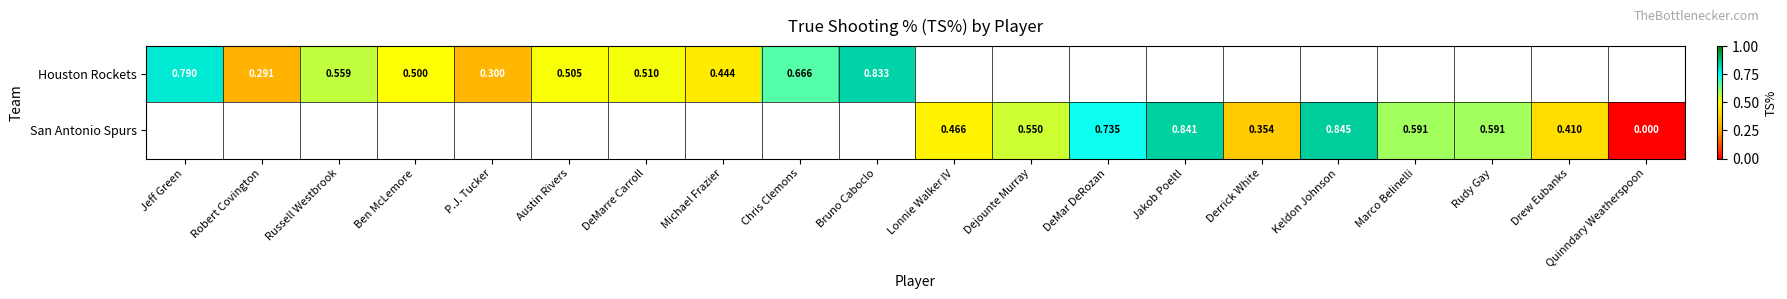

What is the difference between the San Antonio Spurs values at Keldon Johnson and Lonnie Walker IV?

0.4